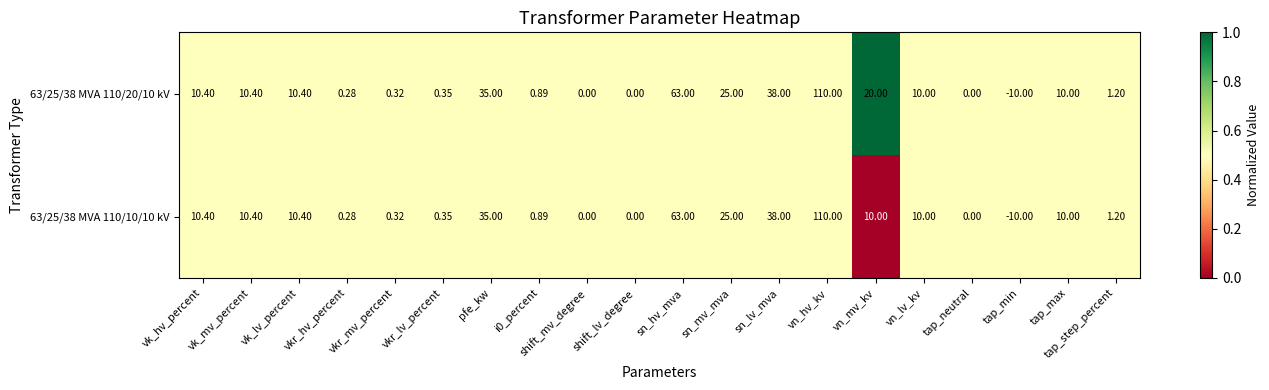

At which category is the sum across all series the highest?

vn_hv_kv